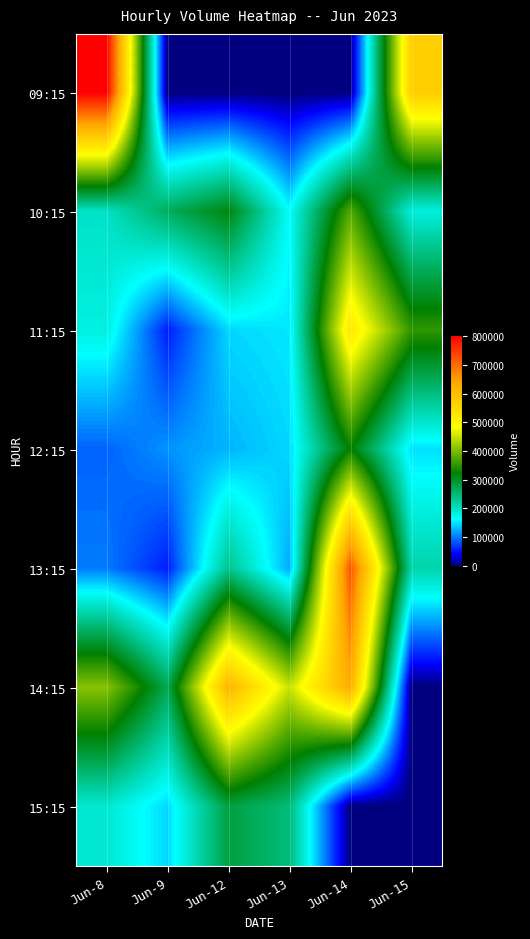

Which series has the largest range (max minus min)?

09:15